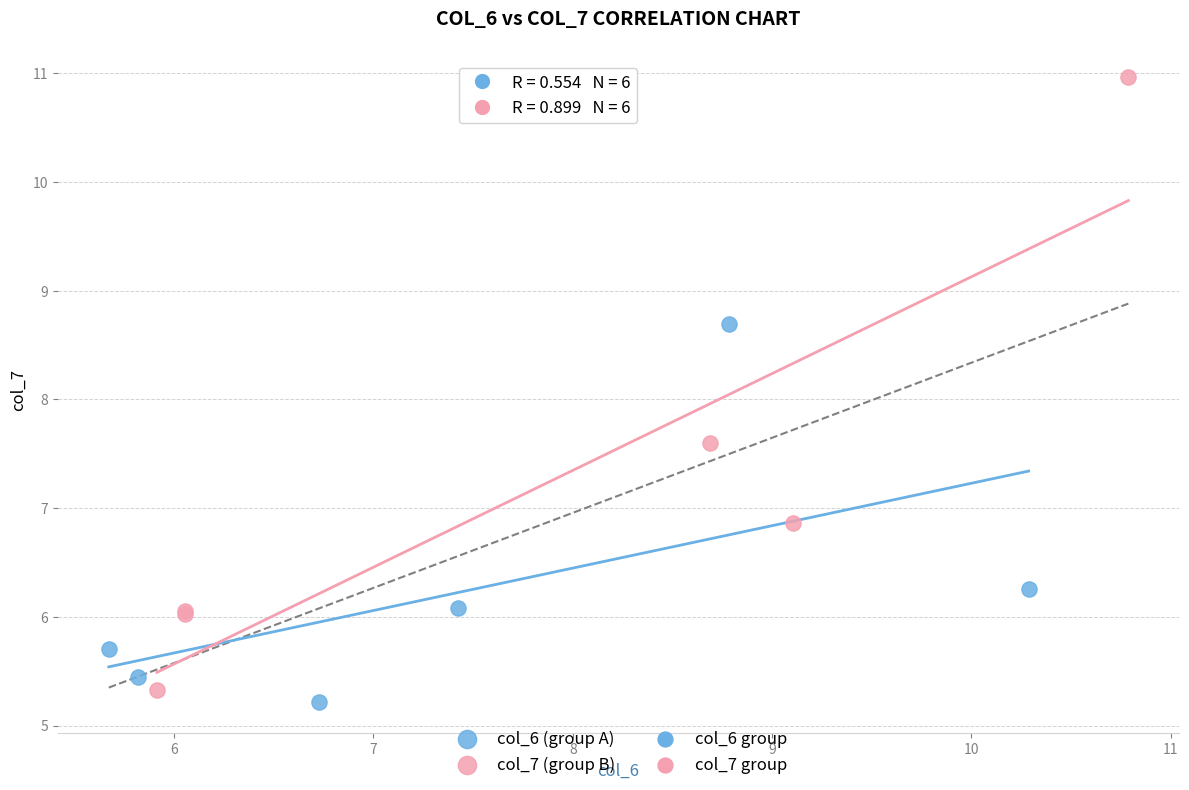

Which series has the widest spread of Y values?

col_7 (group B)